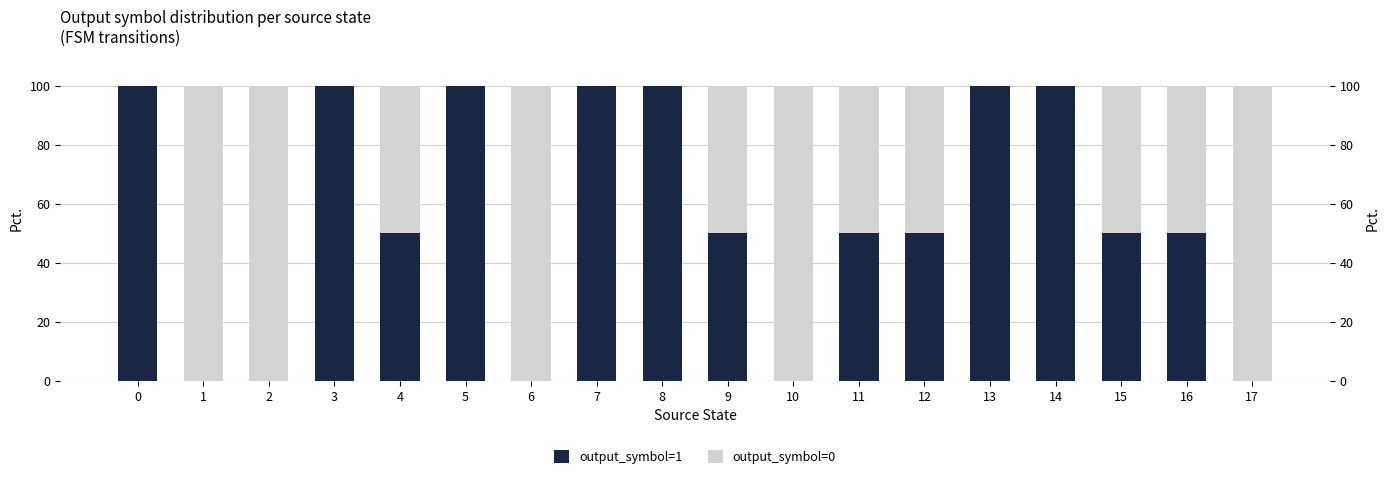

Rank the series at 9 from highest to lowest value.

output_symbol=1, output_symbol=0